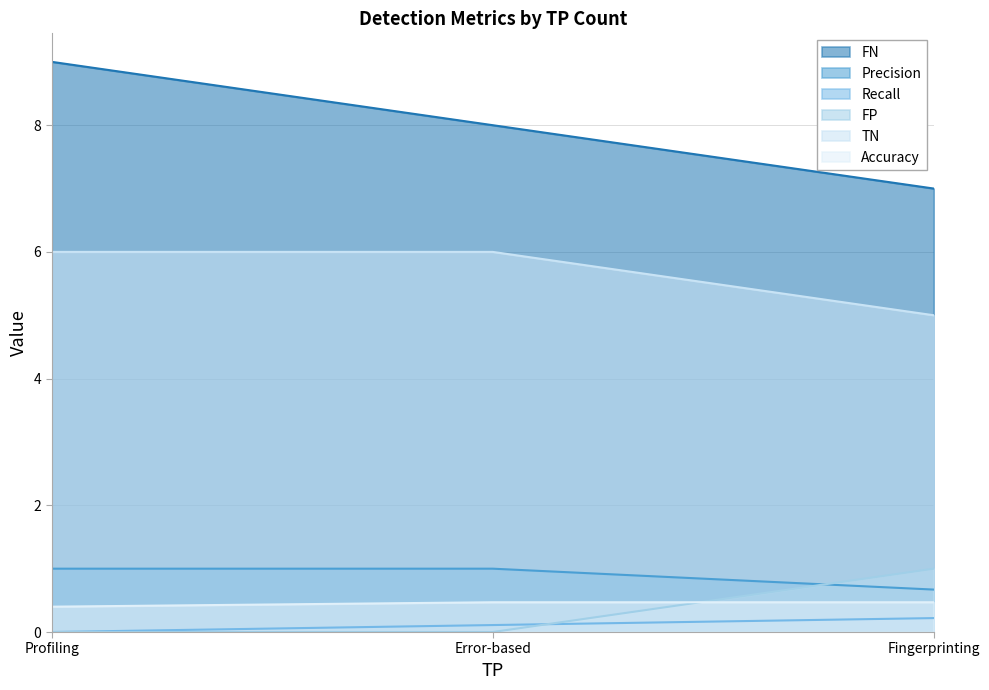

Reading left to right, list all the values displayed in this chart.

FN: 9.0	8.0	7.0
Precision: 1.0	1.0	0.7
Recall: 0.0	0.1	0.2
FP: 0.0	0.0	1.0
TN: 6.0	6.0	5.0
Accuracy: 0.4	0.5	0.5